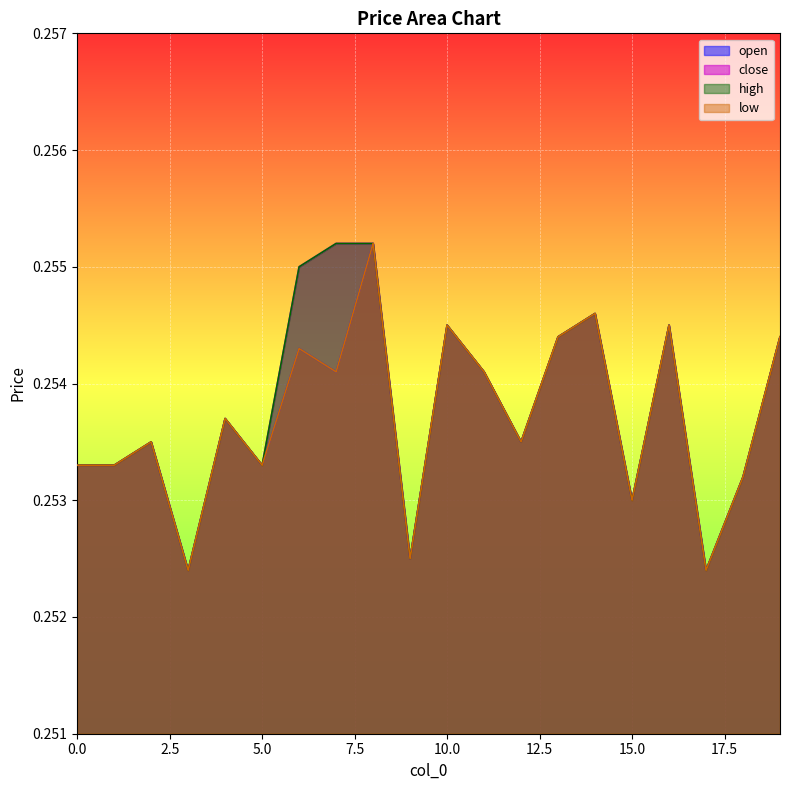

Reading left to right, transcribe all the data shown in this chart.

open: 0=0.3	1=0.3	2=0.3	3=0.3	4=0.3	5=0.3	6=0.3	7=0.3	8=0.3	9=0.3	10=0.3	11=0.3	12=0.3	13=0.3	14=0.3	15=0.3	16=0.3	17=0.3	18=0.3	19=0.3
close: 0=0.3	1=0.3	2=0.3	3=0.3	4=0.3	5=0.3	6=0.3	7=0.3	8=0.3	9=0.3	10=0.3	11=0.3	12=0.3	13=0.3	14=0.3	15=0.3	16=0.3	17=0.3	18=0.3	19=0.3
high: 0=0.3	1=0.3	2=0.3	3=0.3	4=0.3	5=0.3	6=0.3	7=0.3	8=0.3	9=0.3	10=0.3	11=0.3	12=0.3	13=0.3	14=0.3	15=0.3	16=0.3	17=0.3	18=0.3	19=0.3
low: 0=0.3	1=0.3	2=0.3	3=0.3	4=0.3	5=0.3	6=0.3	7=0.3	8=0.3	9=0.3	10=0.3	11=0.3	12=0.3	13=0.3	14=0.3	15=0.3	16=0.3	17=0.3	18=0.3	19=0.3